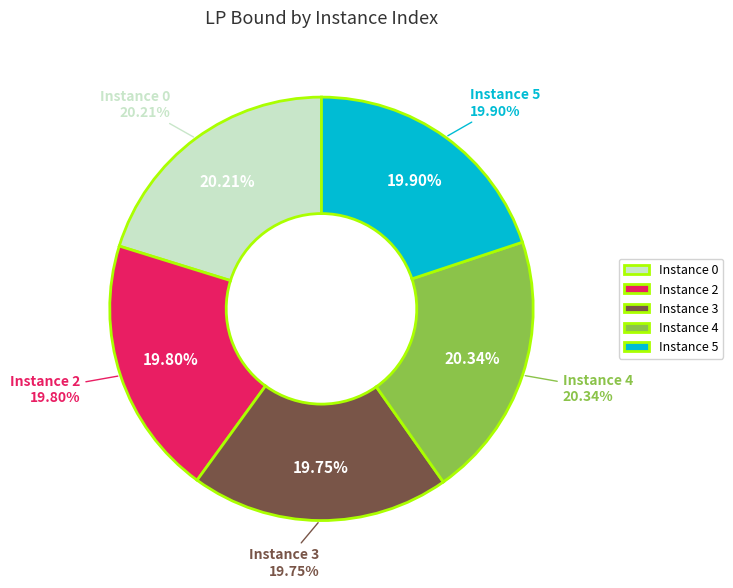

Does 4 account for over 50% of the chart?

No